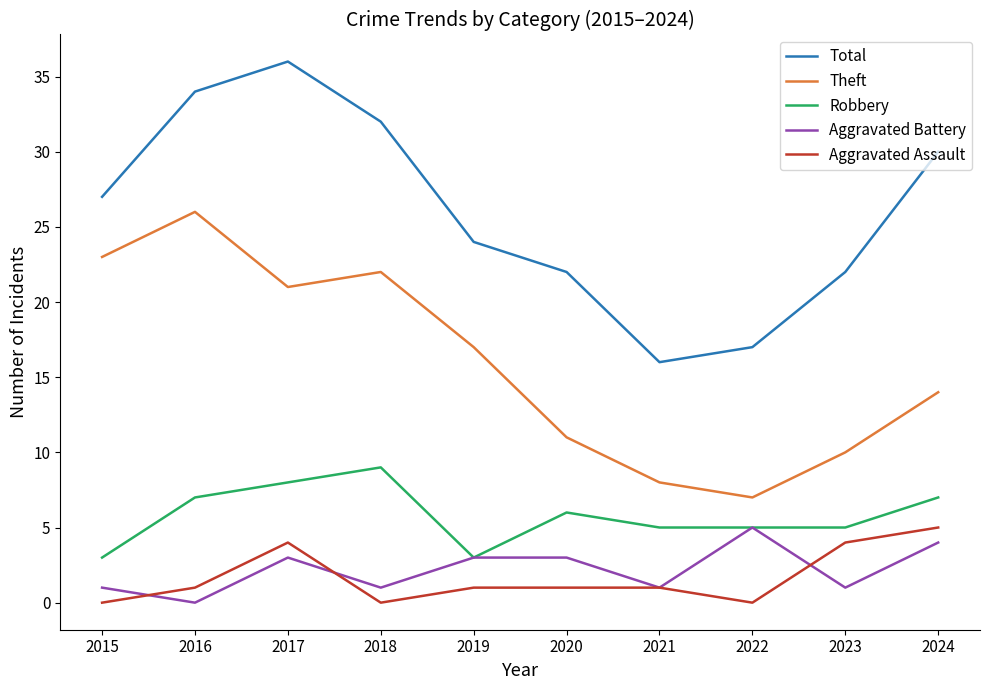

True or false: Total and Robbery intersect in this chart.

False